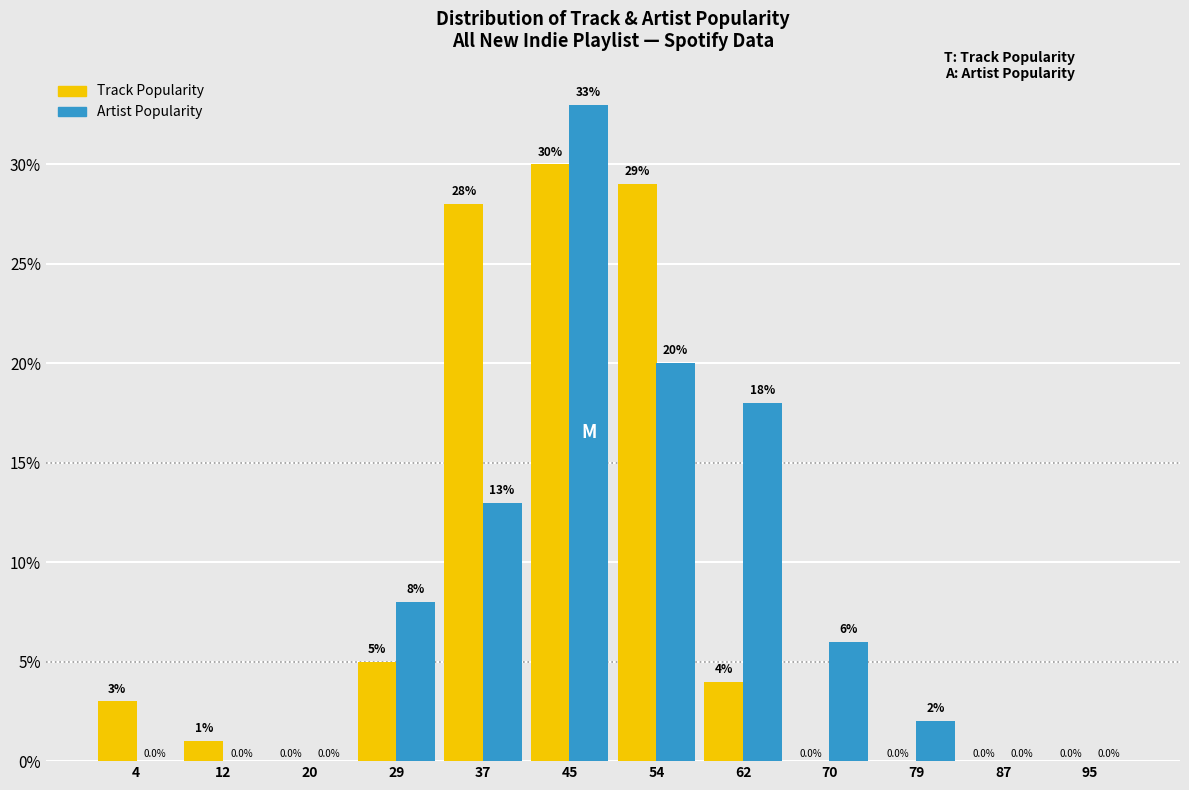

What is the height of the Artist Popularity bar covering 33 to 42 on the x-axis? The bar edges are not printed on the chart, so give them approximately, as read against the axis.

13.0